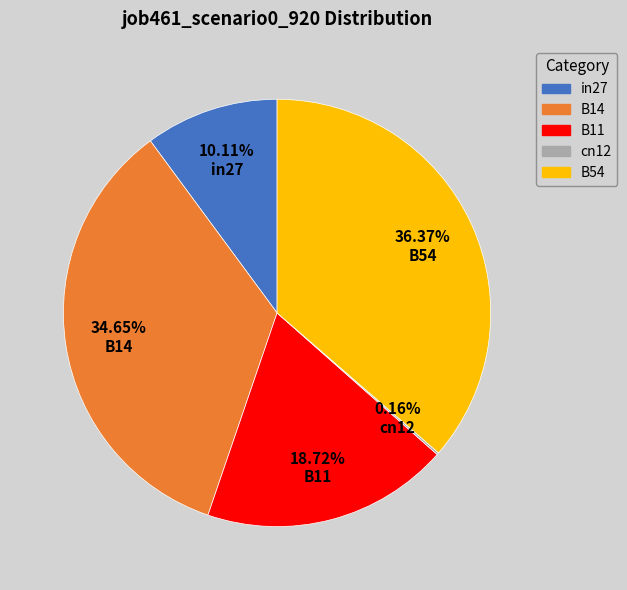

Between B14 and B54, which is larger?

B54